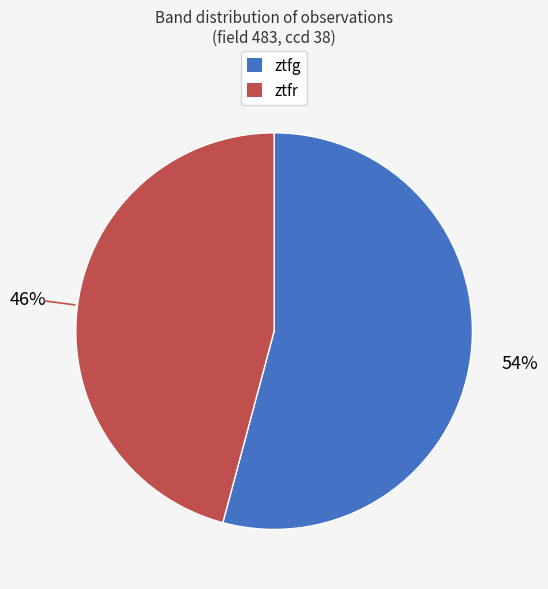

How many slices are in this pie chart?

2